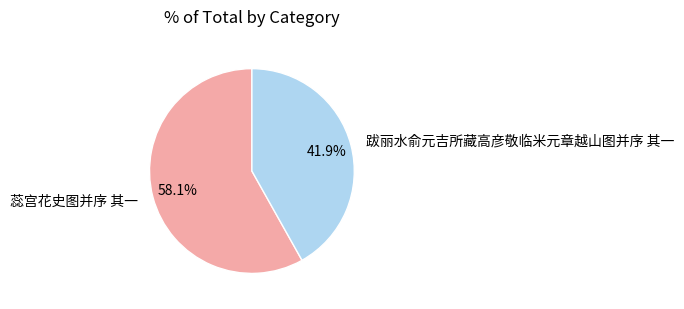

What is the total percentage of 跋丽水俞元吉所藏高彦敬临米元章越山图并序 其一 and 蕊宫花史图并序 其一?

100.0%